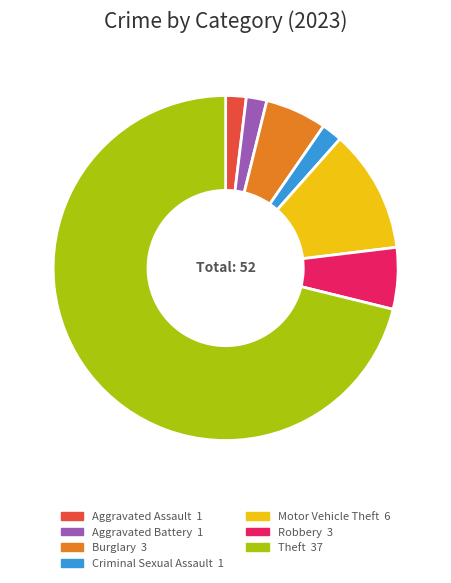

Is it true that Criminal Sexual Assault is 2% of the pie?

True